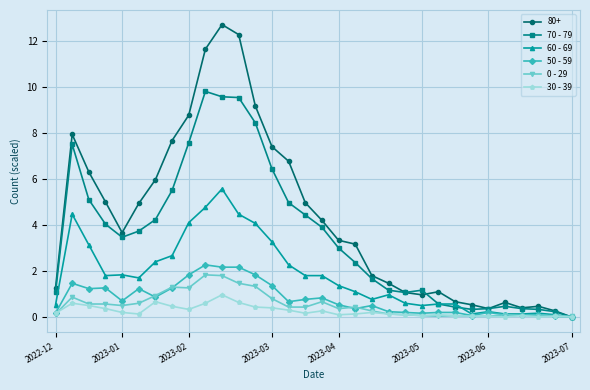

Which series has the largest range (max minus min)?

80+